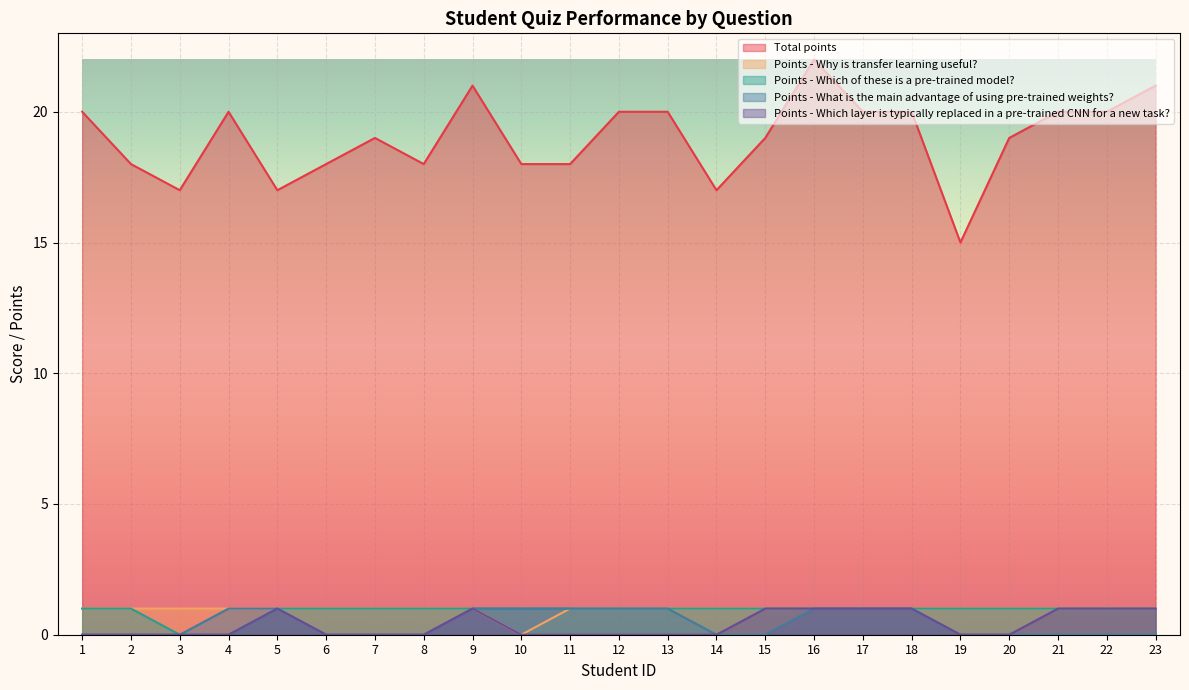

What is the maximum value shown in the chart?

22